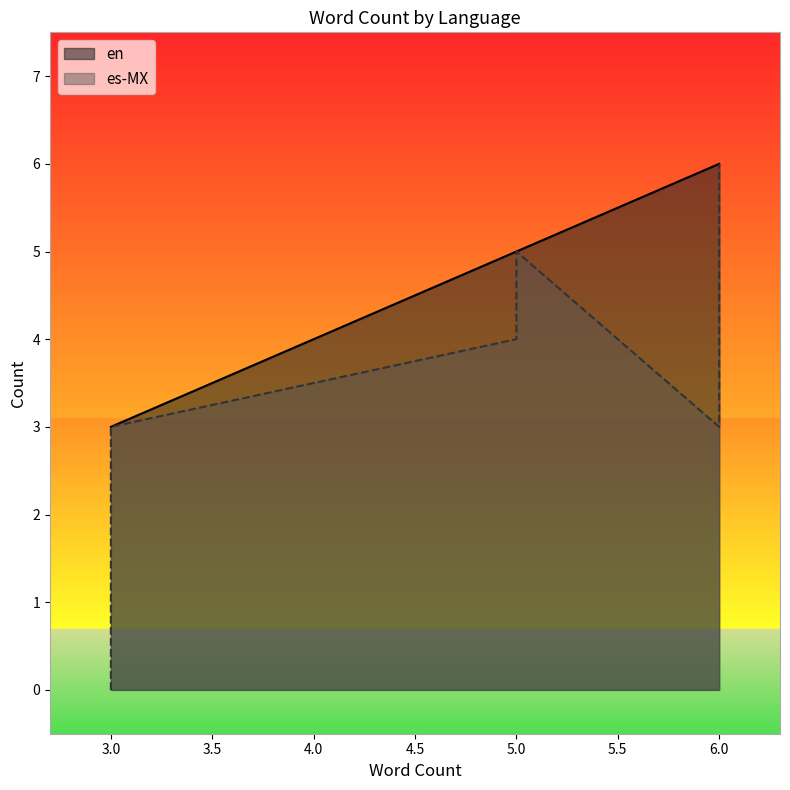

Which series changed the most between 3 and 5?

es-MX